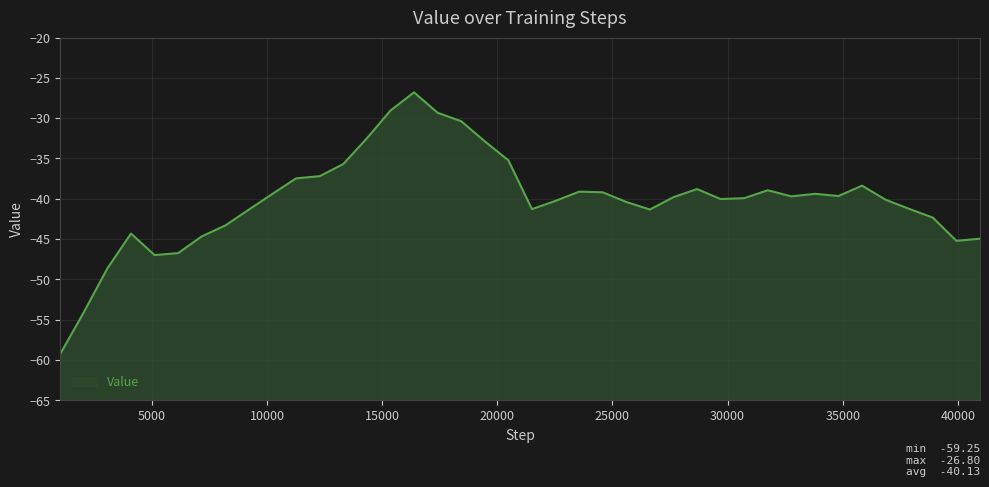

How many interior local peaks (higher than both neighbors) does the data have?

7